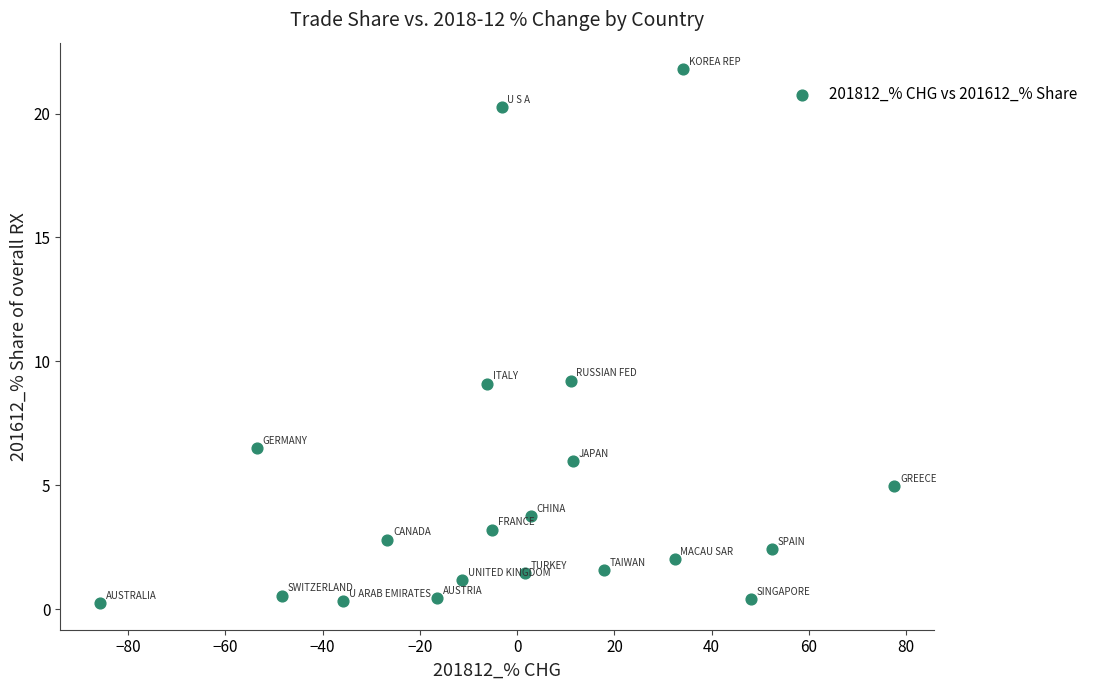

What is the range of Y values (max minus min)?

21.5